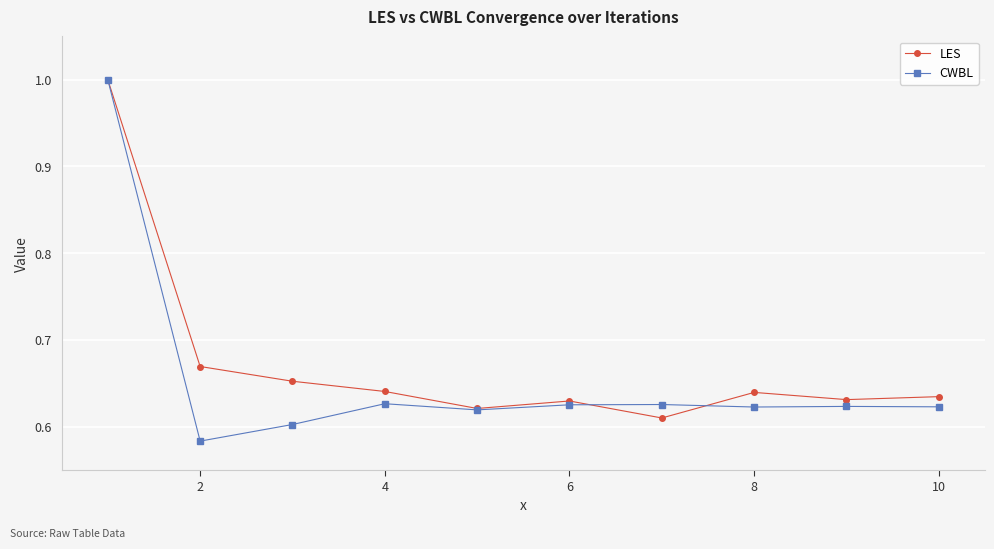

At how many categories does at least one series exceed 0?

10